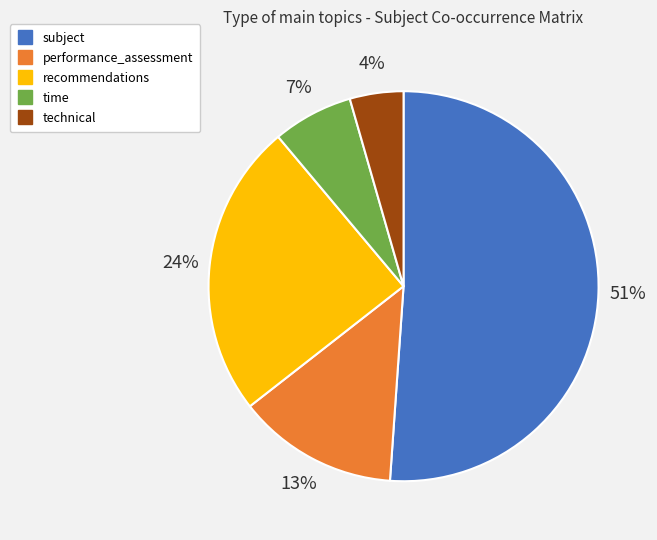

To the nearest percent, what percentage of the pie is recommendations?

24%